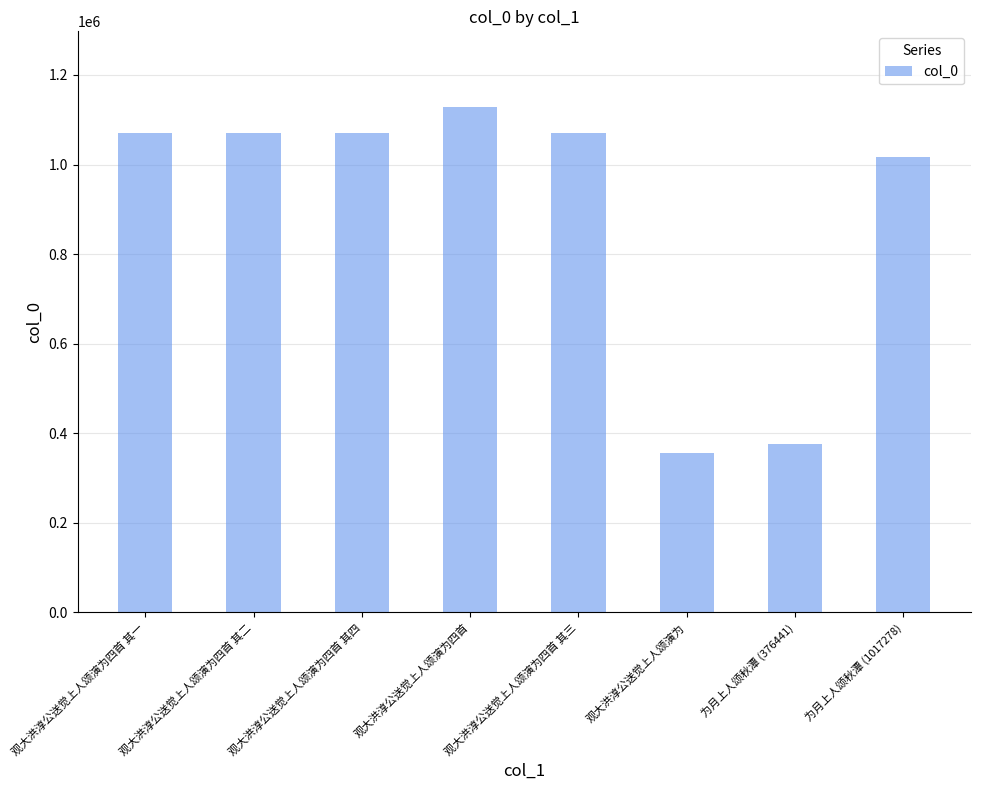

Which has a higher value, 观大洪淳公送觉上人颂演为四首 其二 or 为月上人颂秋潭 (376441)?

观大洪淳公送觉上人颂演为四首 其二